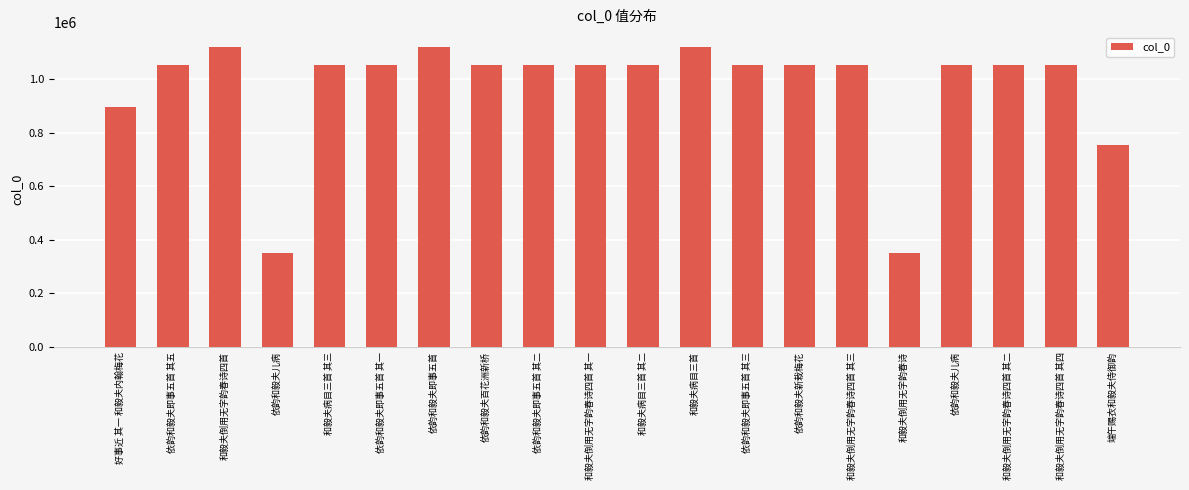

Is it true that the value at 依韵和毅夫即事五首 其一 is 421748?

False